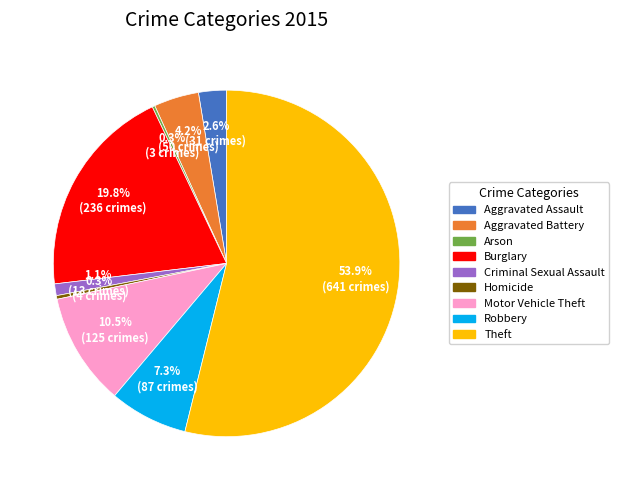

What is the largest slice in the pie chart?

Theft